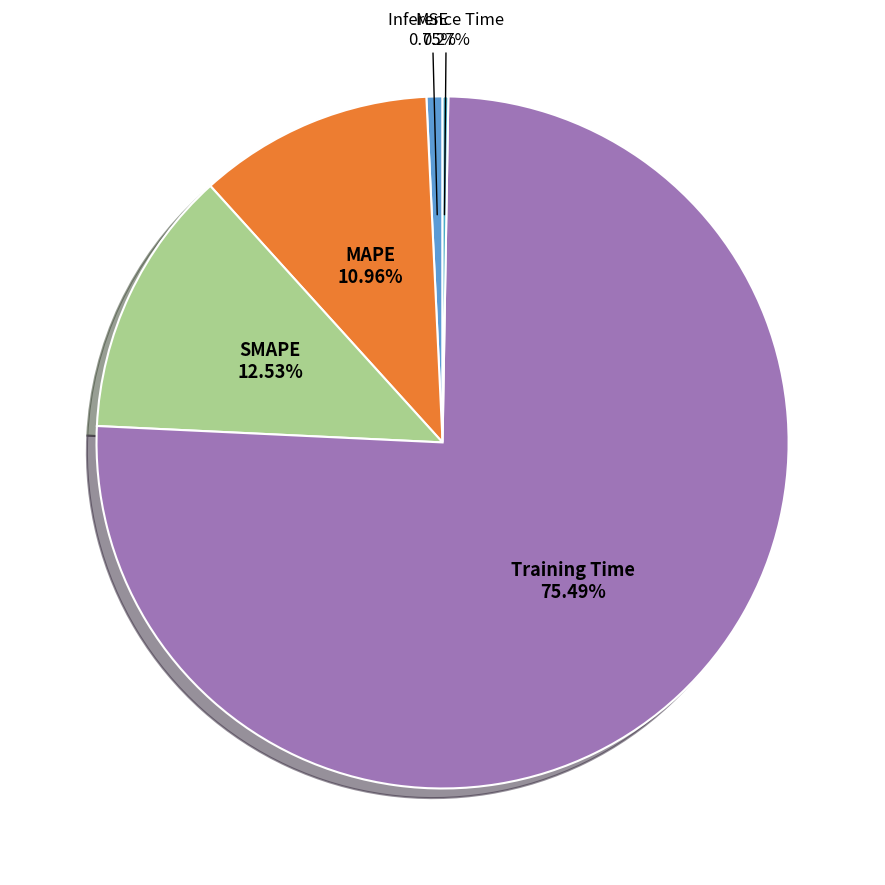

How many slices are in this pie chart?

5